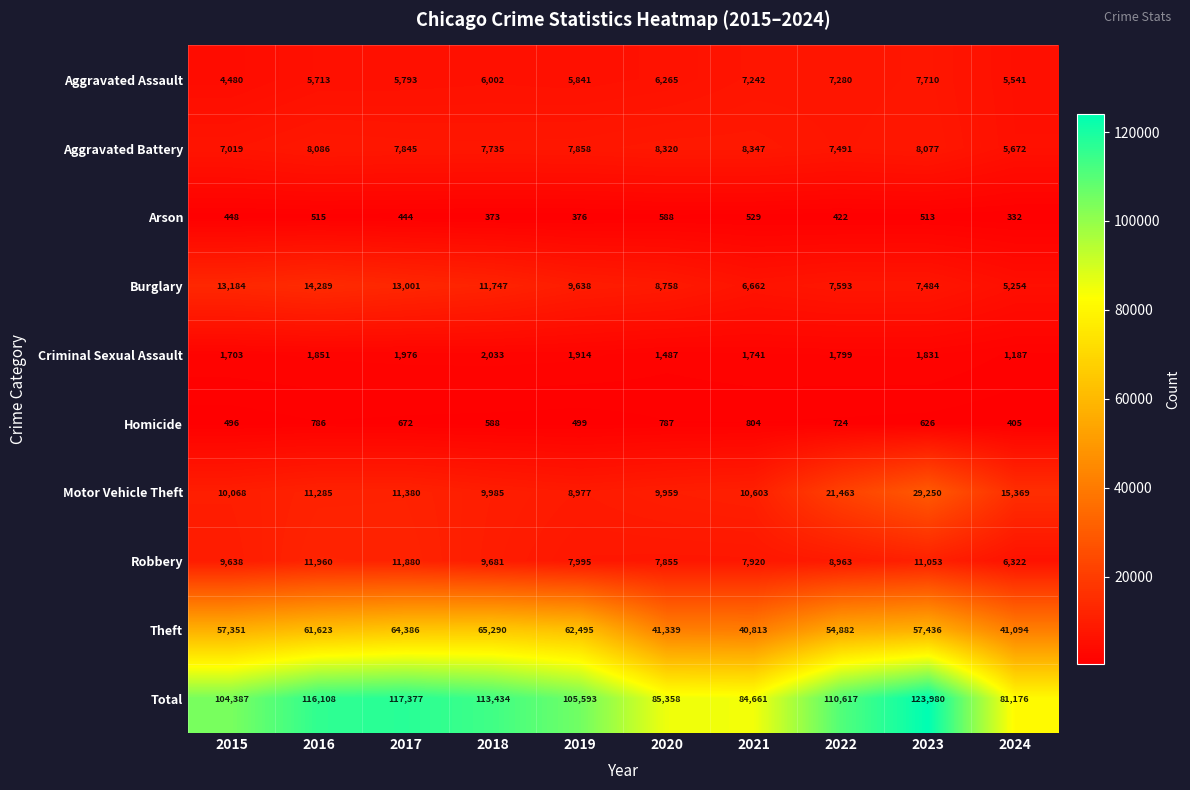

What is the difference between the second highest and minimum values in the Aggravated Assault series?

2800